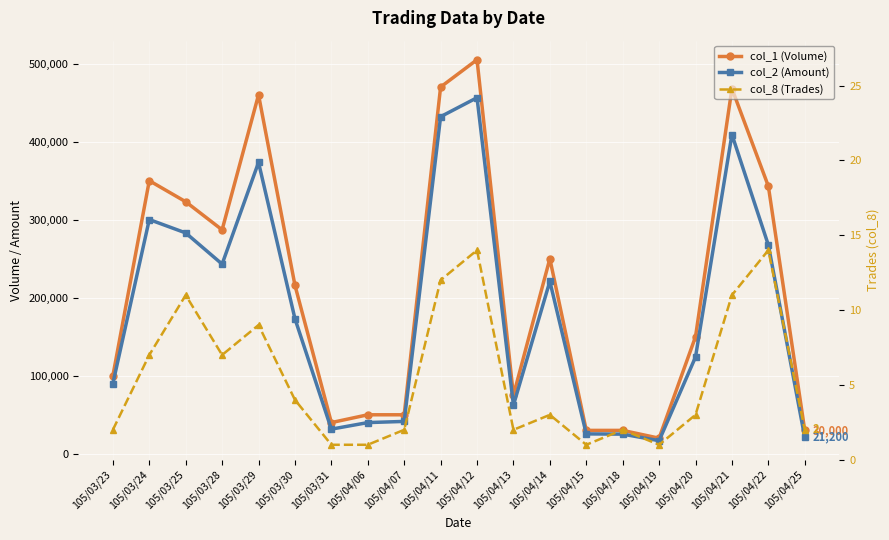

True or false: col_1 (Volume) and col_2 (Amount) cross at least once.

False